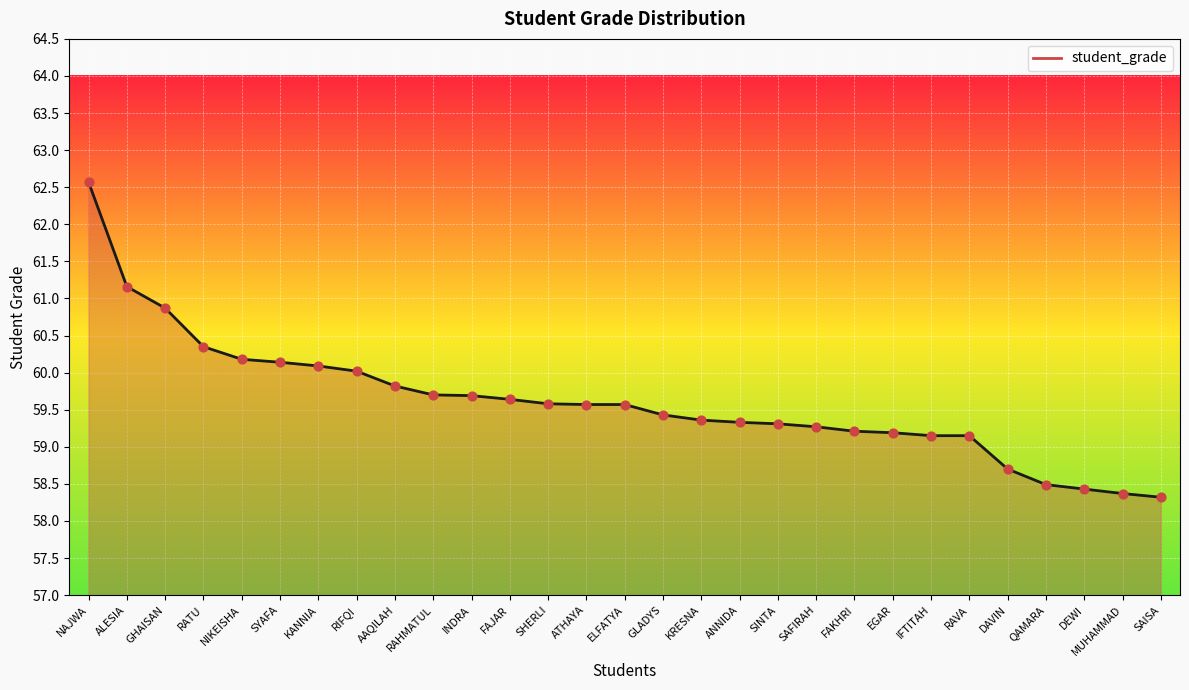

What is the change in value from AAQILAH to DEWI?

-1.4